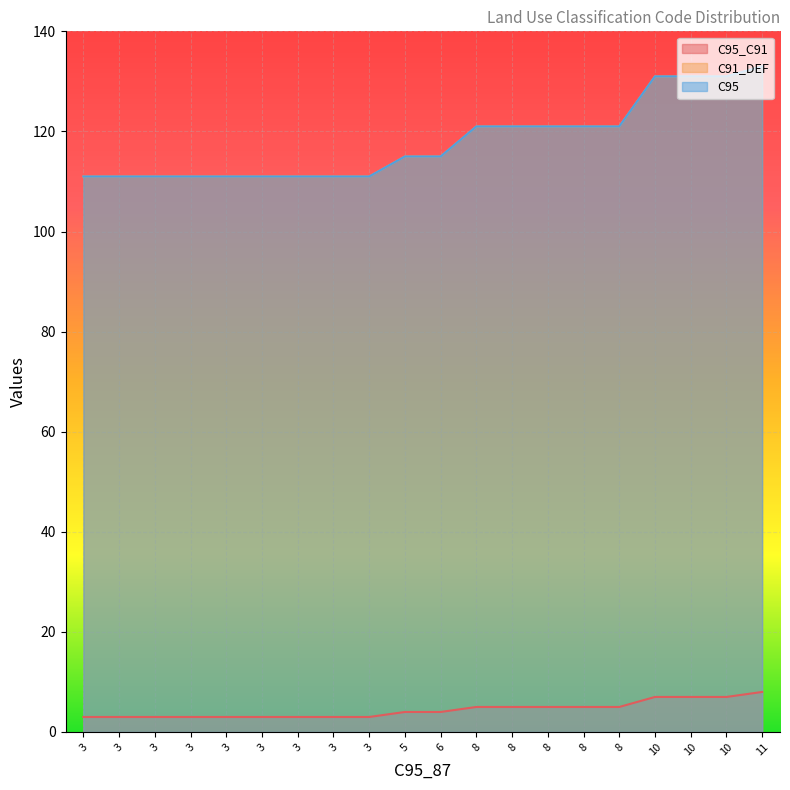

Reading right to left, what are all the values shown in this chart?

C95_C91: 11=8	10=7	10=7	10=7	8=5	8=5	8=5	8=5	8=5	6=4	5=4	3=3	3=3	3=3	3=3	3=3	3=3	3=3	3=3	3=3
C91_DEF: 11=133	10=131	10=131	10=131	8=121	8=121	8=121	8=121	8=121	6=115	5=115	3=111	3=111	3=111	3=111	3=111	3=111	3=111	3=111	3=111
C95: 11=133	10=131	10=131	10=131	8=121	8=121	8=121	8=121	8=121	6=115	5=115	3=111	3=111	3=111	3=111	3=111	3=111	3=111	3=111	3=111